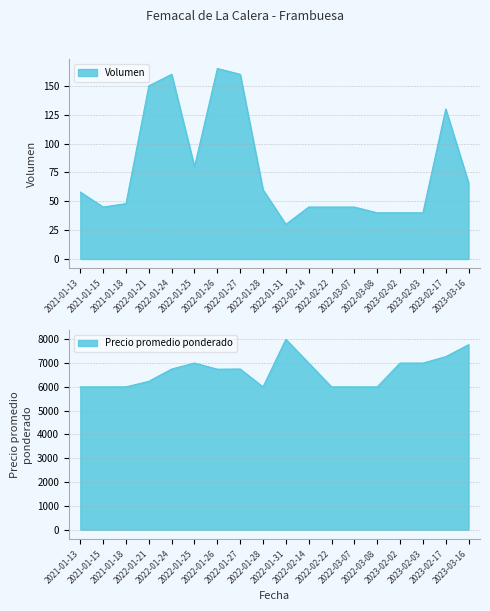

The Precio promedio ponderado series shows 7000 at 2022-02-14. True or false?

True